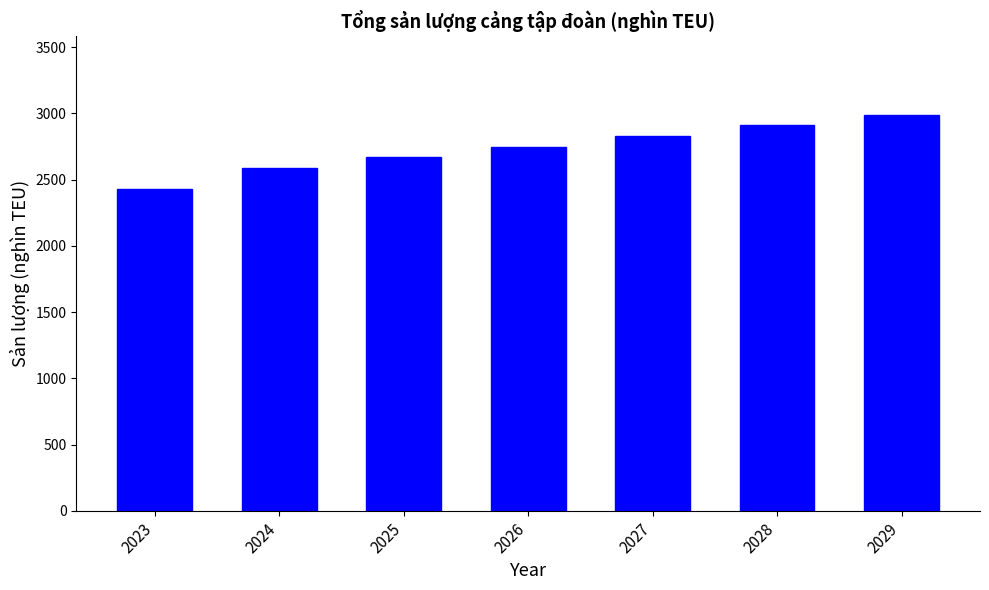

What is the sum of all values?

19152.8